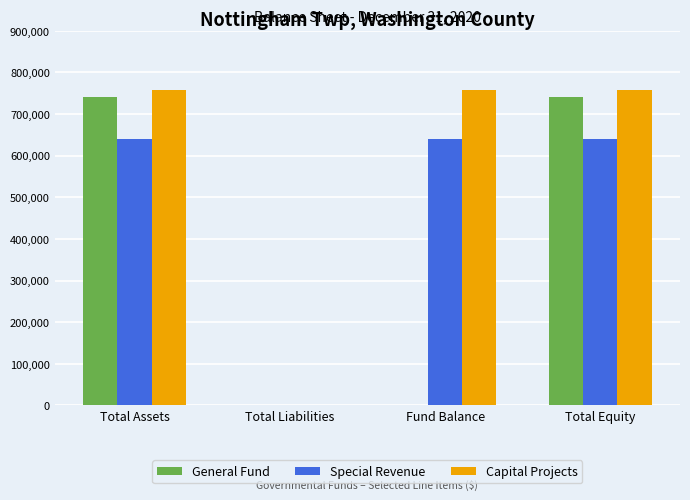

What is the total value across all series at Total Assets?

2138660